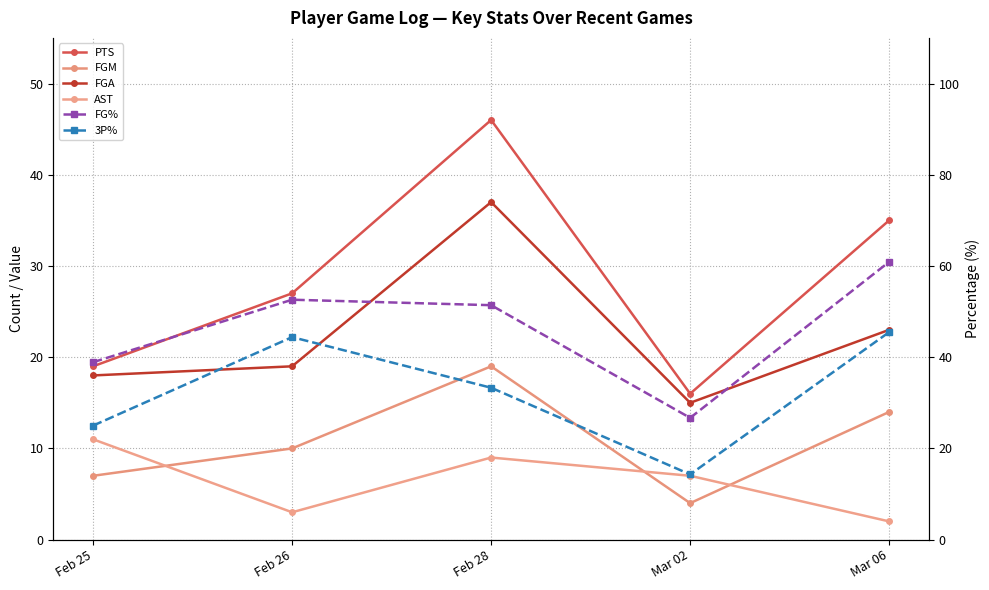

Where does the 3P% series first go above 33?

Feb 26